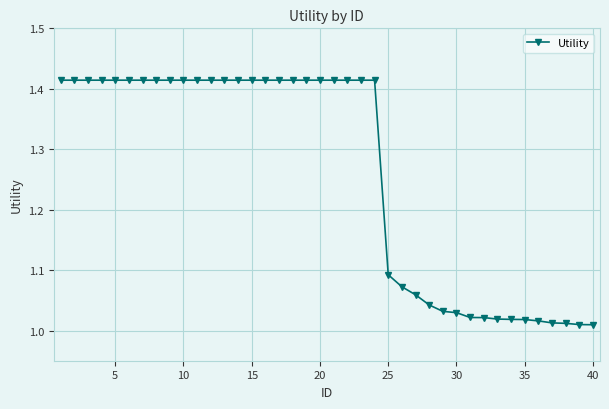

What is the sum of all values?

50.4